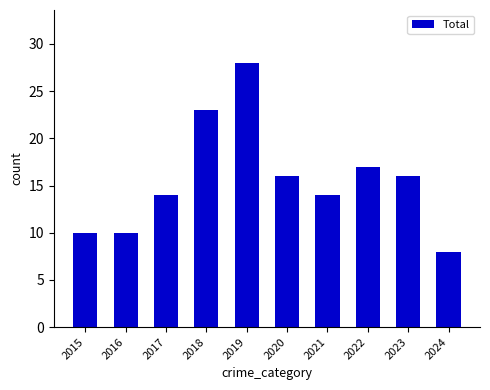

Reading left to right, transcribe all the data shown in this chart.

10	10	14	23	28	16	14	17	16	8